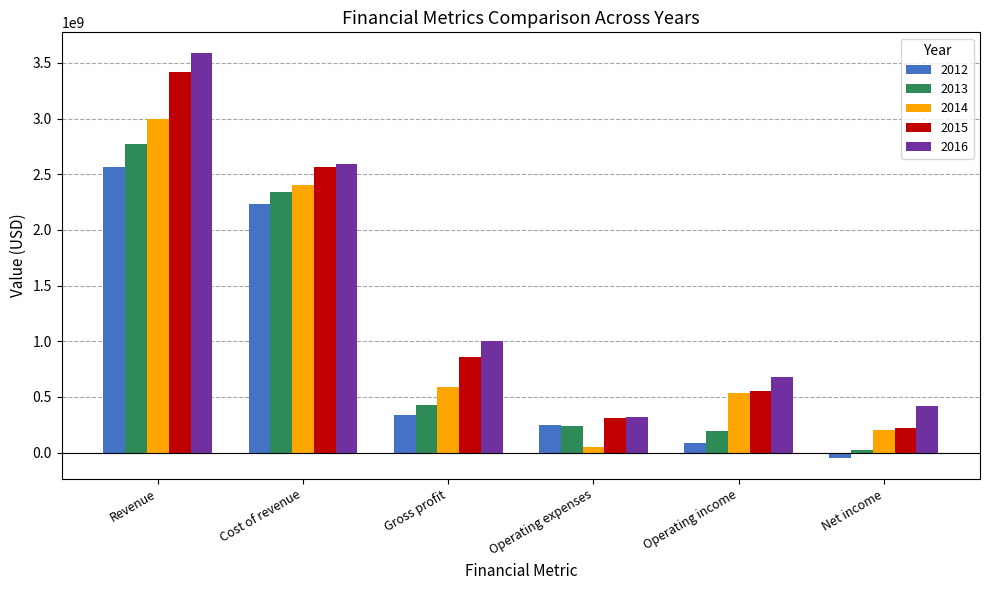

At which label does 2016 first exceed 1000817000?

Revenue